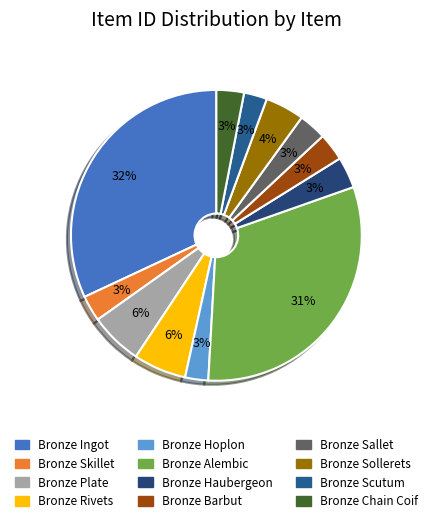

True or false: Bronze Plate accounts for 6% of the total.

True